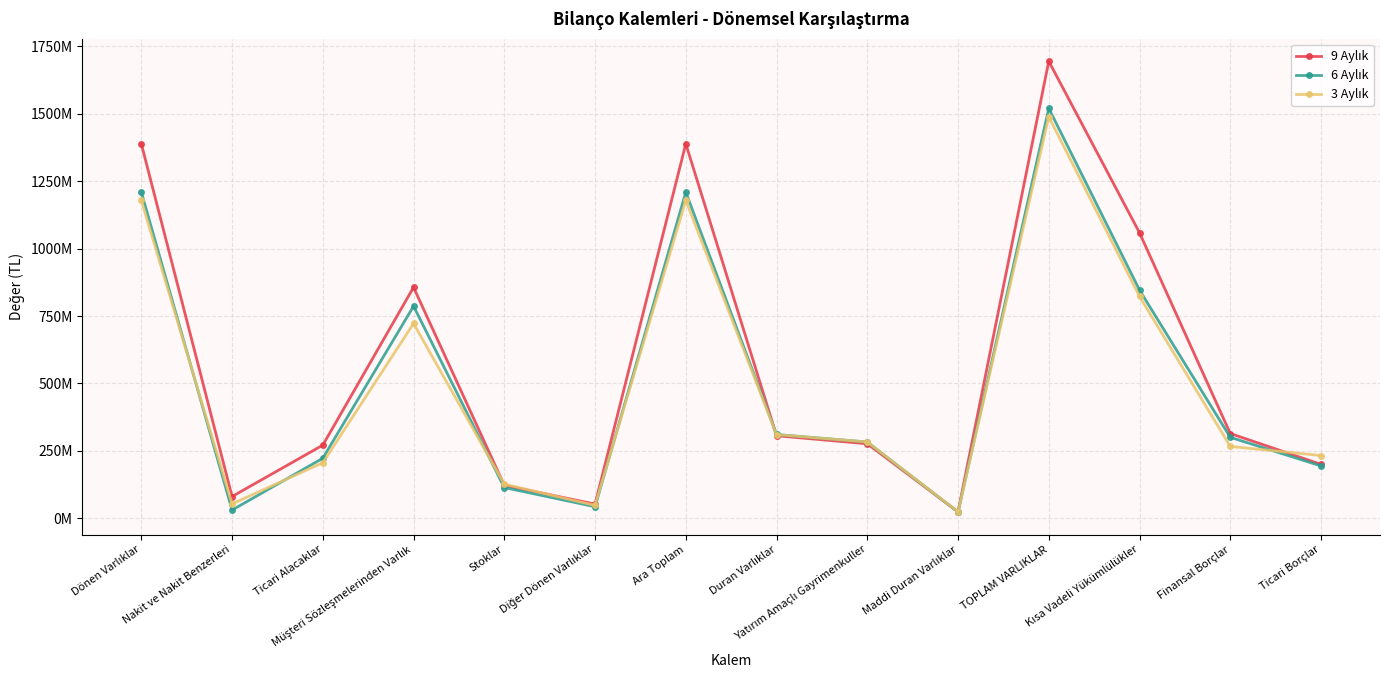

What is the value of the 6 Aylık point at the 11th from the left?

1520287490